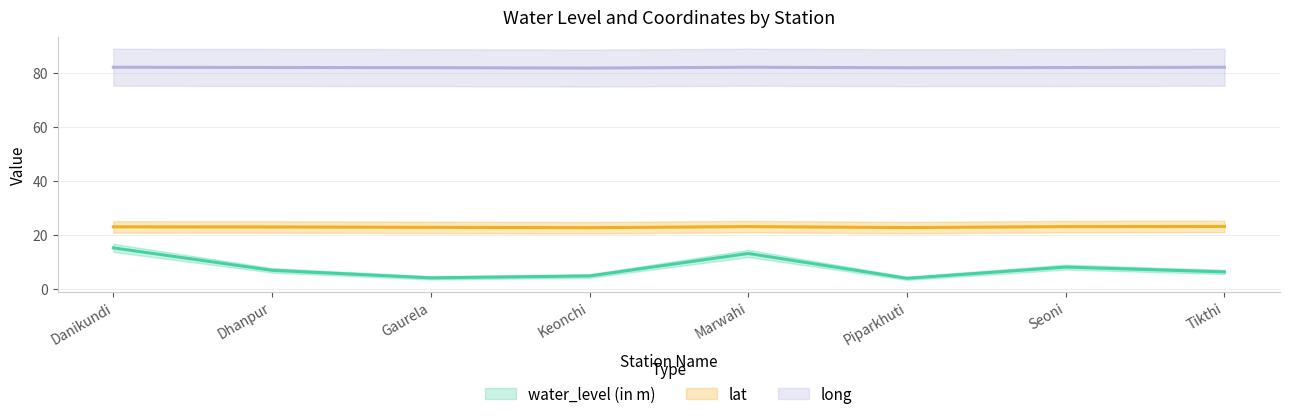

The value of long (line) at Danikundi is 82.1. True or false?

True